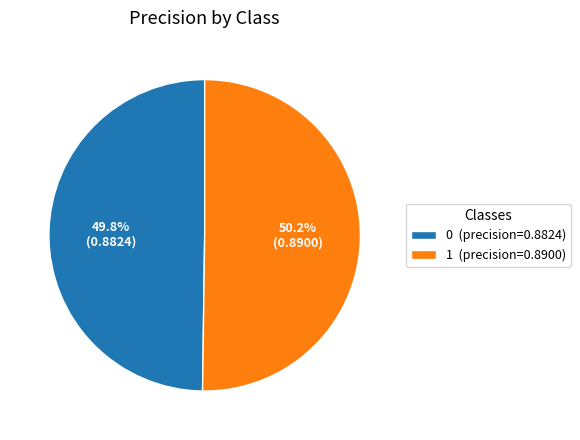

How many segments does this pie chart have?

2